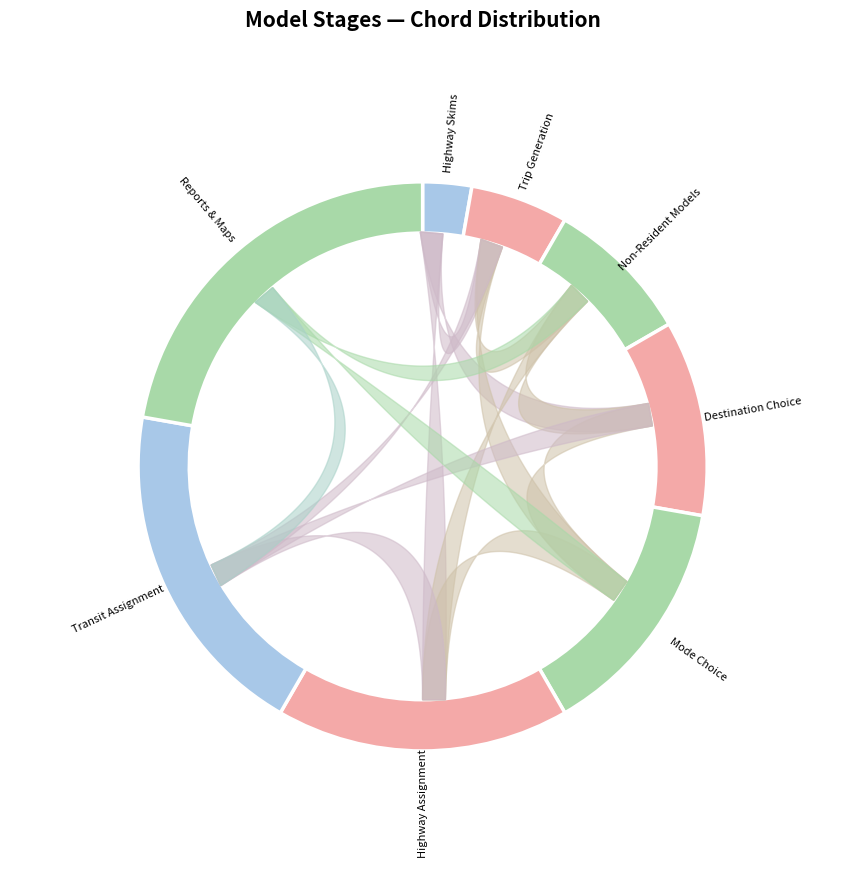

To the nearest percent, what is the difference between the largest and smallest slice percentages?

19%